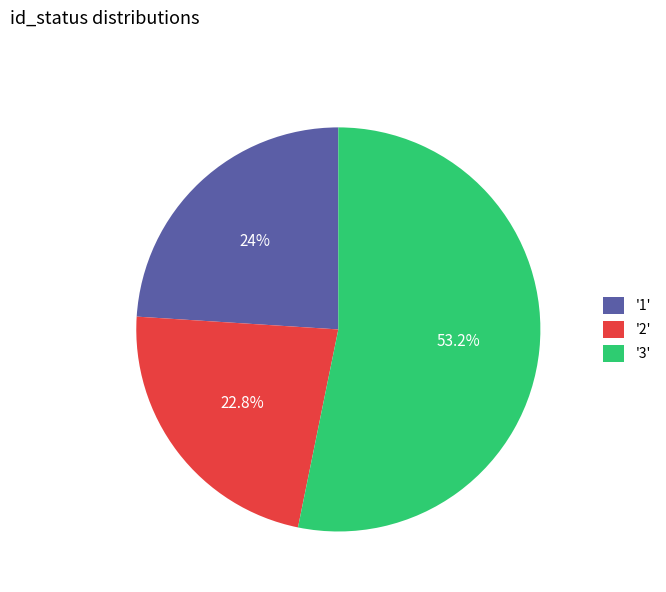

Is there a majority slice in this chart?

Yes